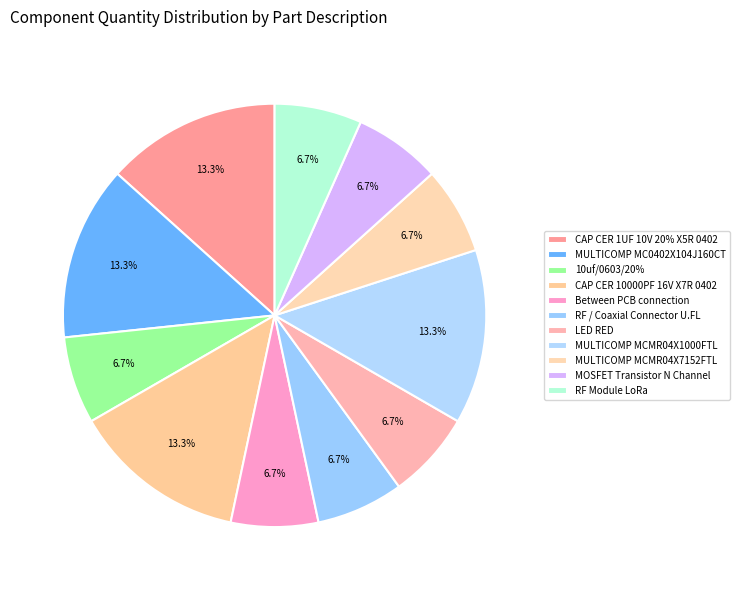

To the nearest percent, what portion does RF Module LoRa represent?

7%